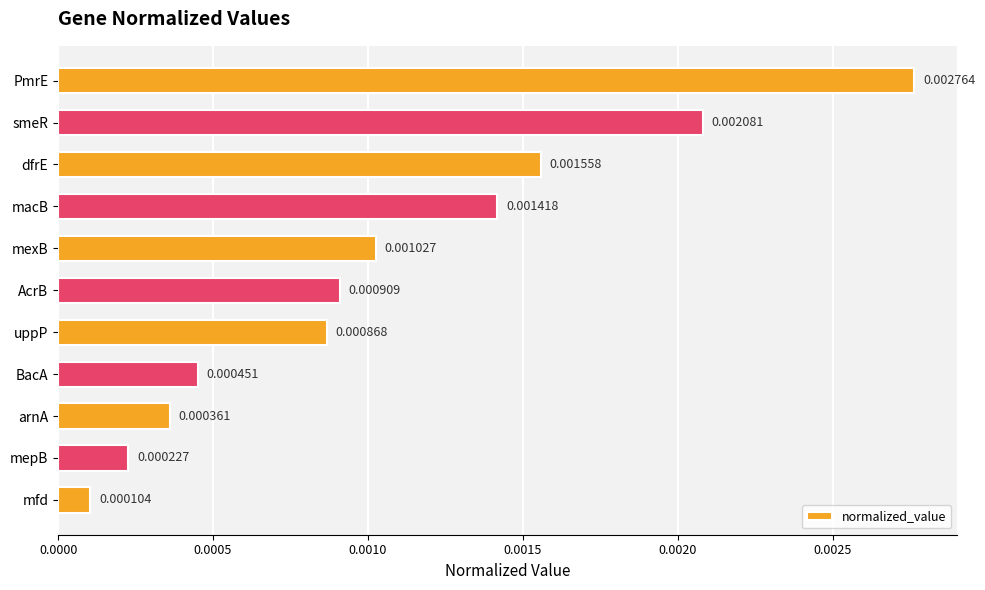

What is the label of the 10th bar from the bottom?

smeR